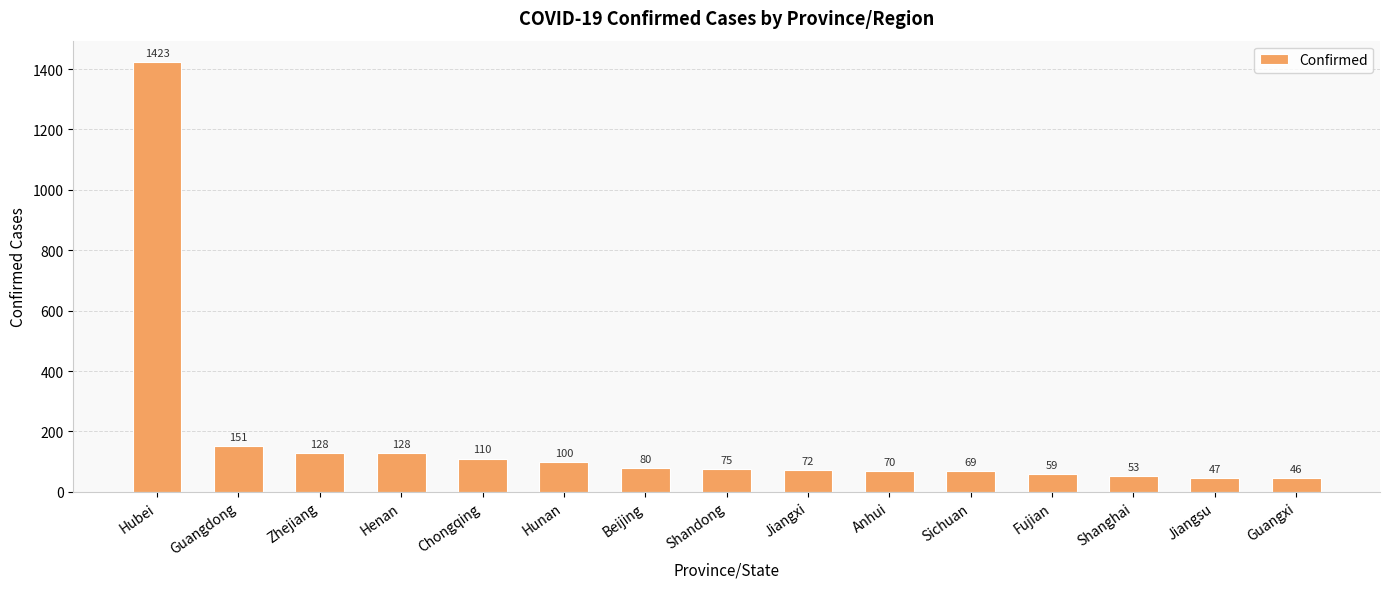

Reading right to left, list all the values displayed in this chart.

Guangxi=46	Jiangsu=47	Shanghai=53	Fujian=59	Sichuan=69	Anhui=70	Jiangxi=72	Shandong=75	Beijing=80	Hunan=100	Chongqing=110	Henan=128	Zhejiang=128	Guangdong=151	Hubei=1423